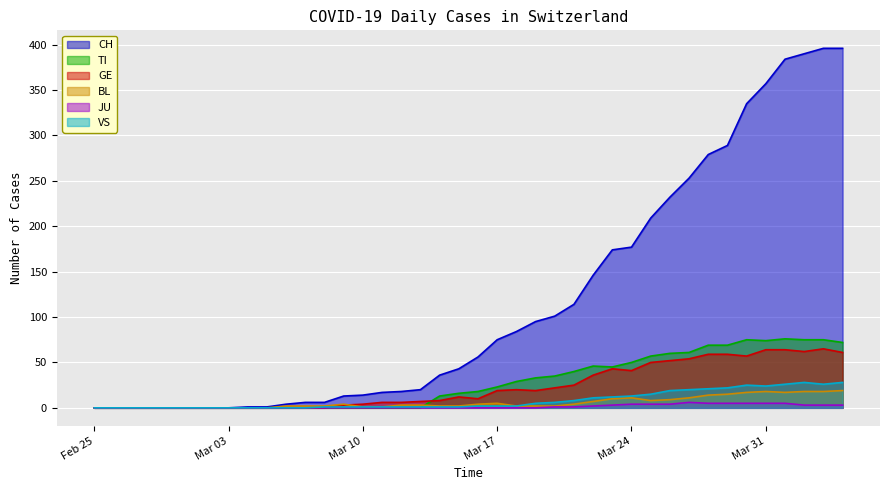

List the series in order of their peak value, highest first.

CH, TI, GE, VS, BL, JU